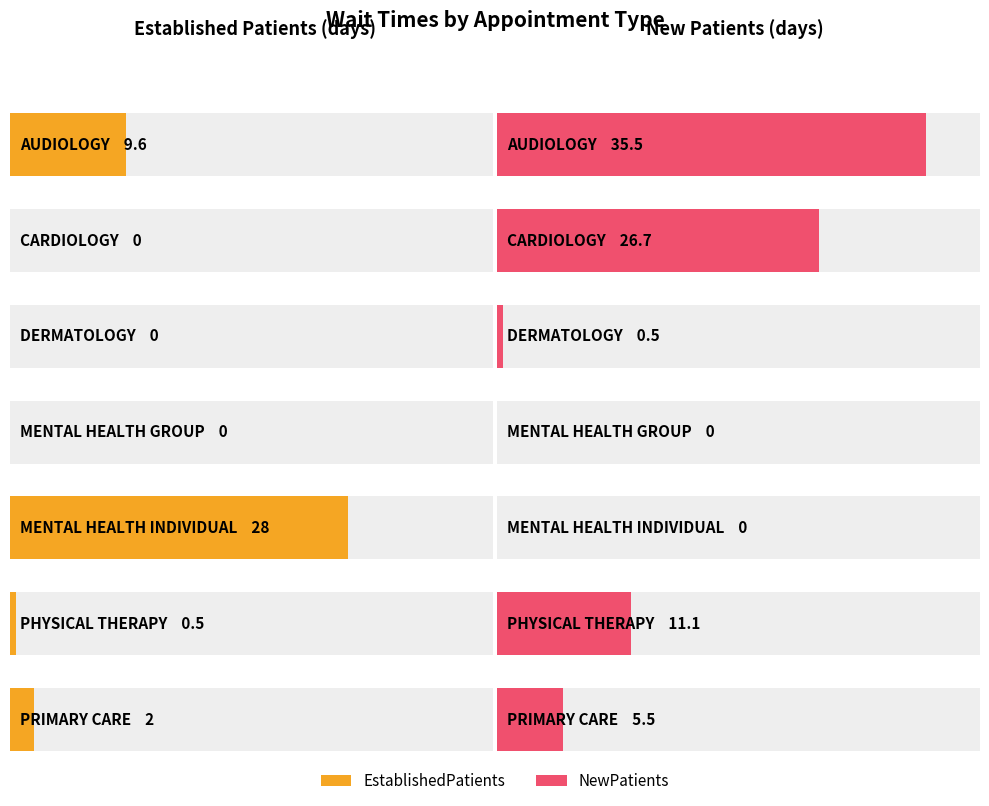

Is it true that NewPatients equals -11.9 at MENTAL HEALTH INDIVIDUAL?

False